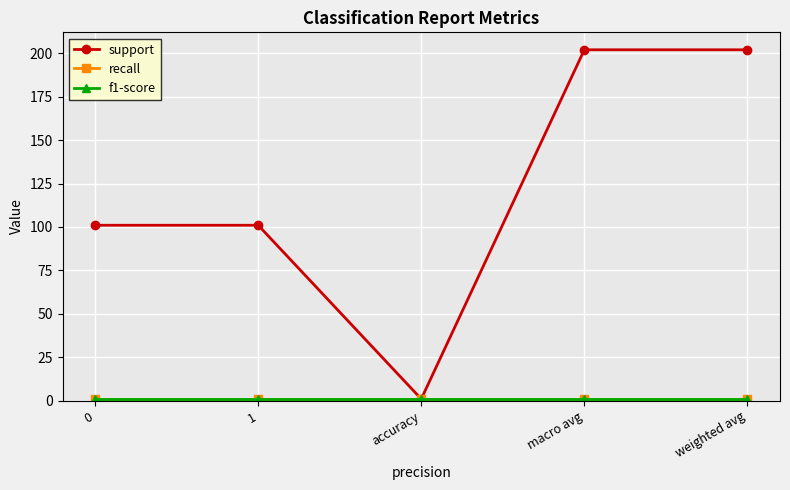

List the series in order of their peak value, highest first.

support, recall, f1-score